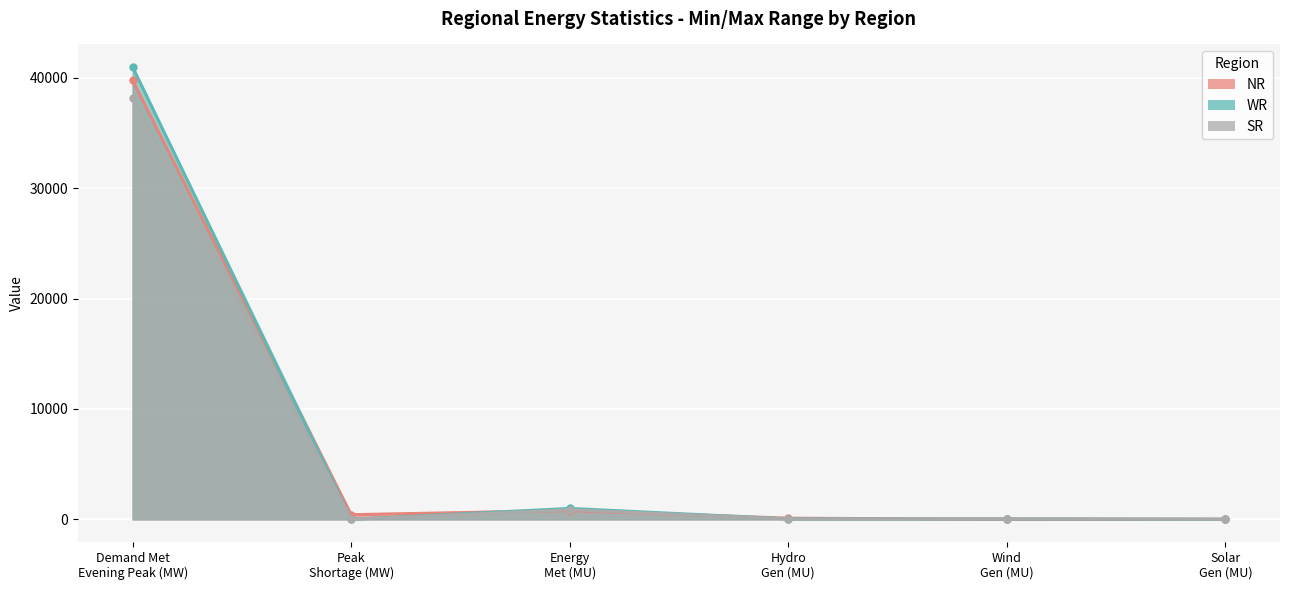

How many intersections are there between SR and WR?

1